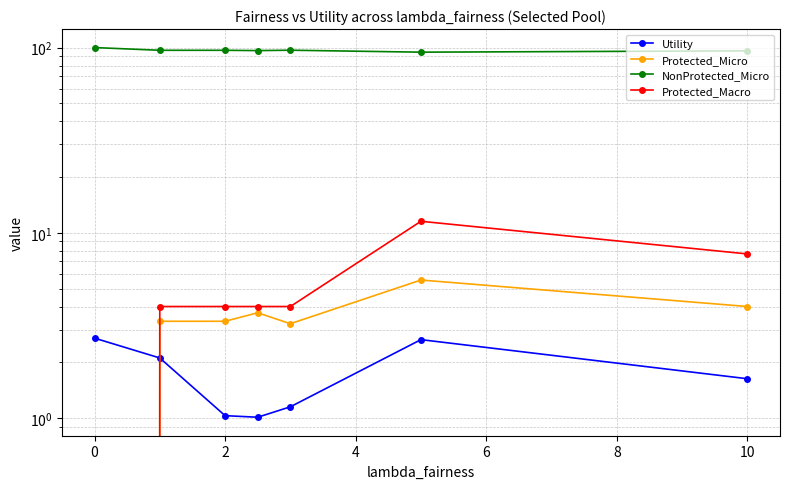

How many lines are shown in the chart?

4